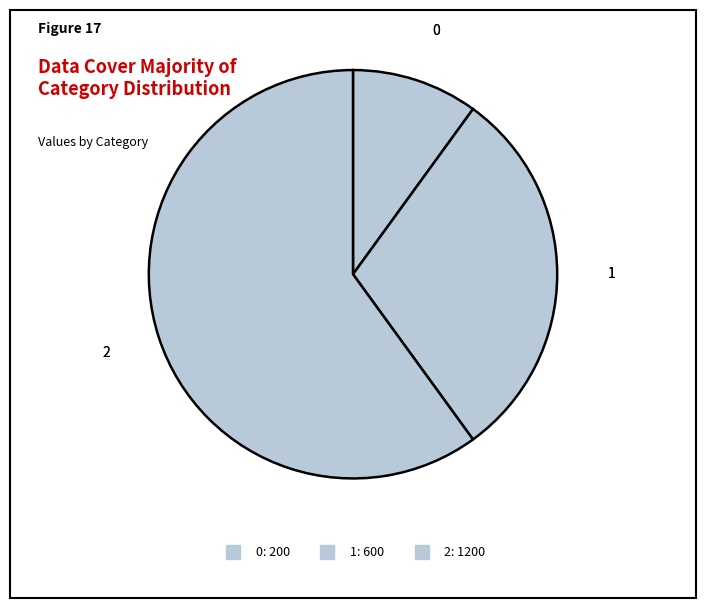

The 0 slice represents 19% of the pie. True or false?

False